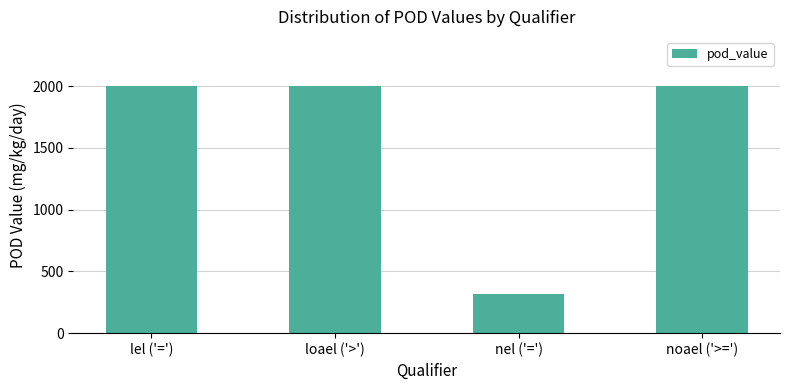

What is the label of the 1st bar from the left?

lel ('=')